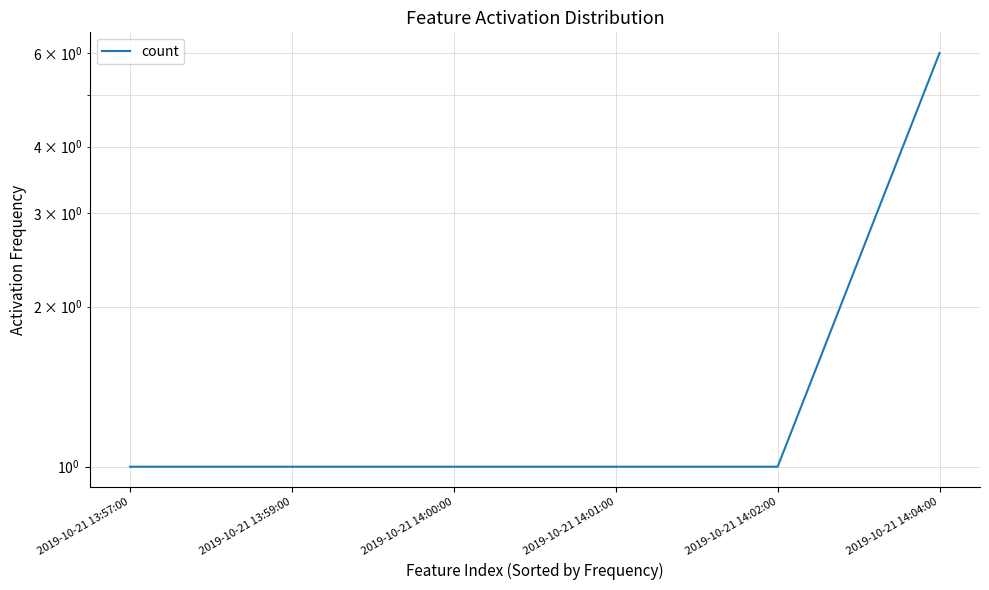

Count the values in the range 1 to 2.

5